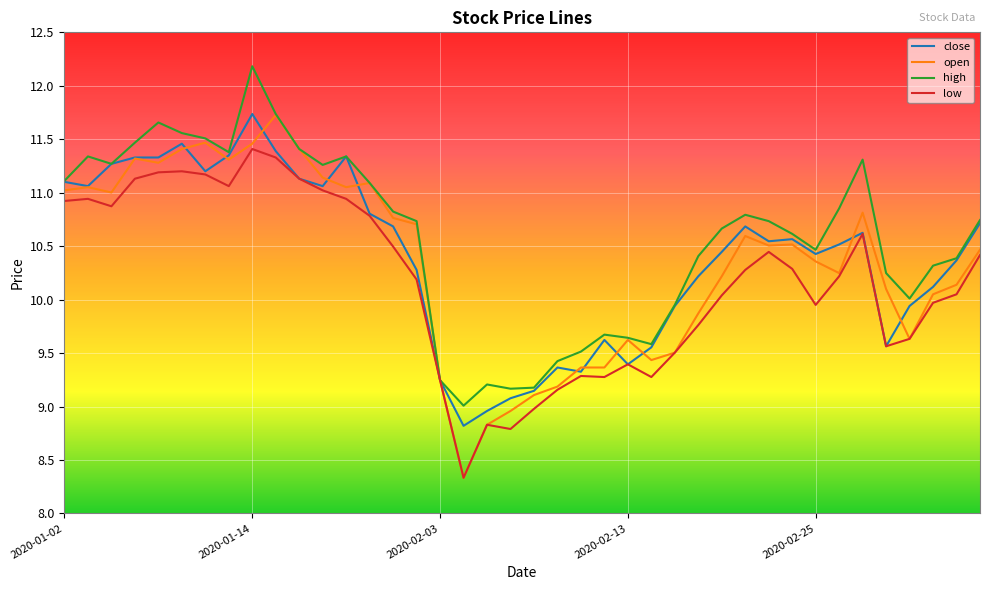

What is the smallest value displayed?

8.3